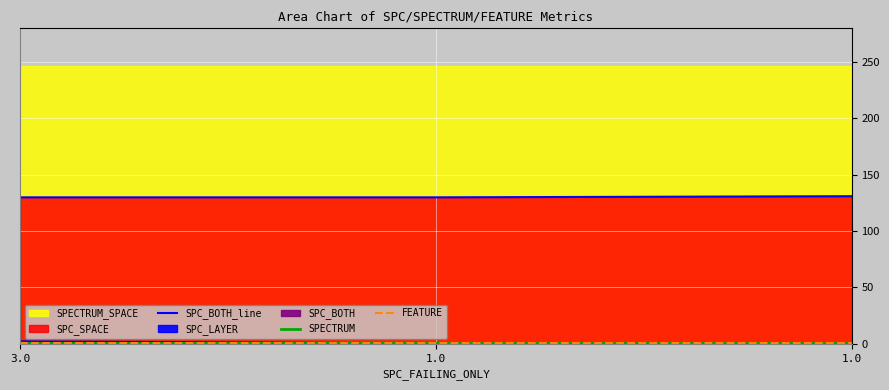

What value does the SPECTRUM series have at 3.0?

1